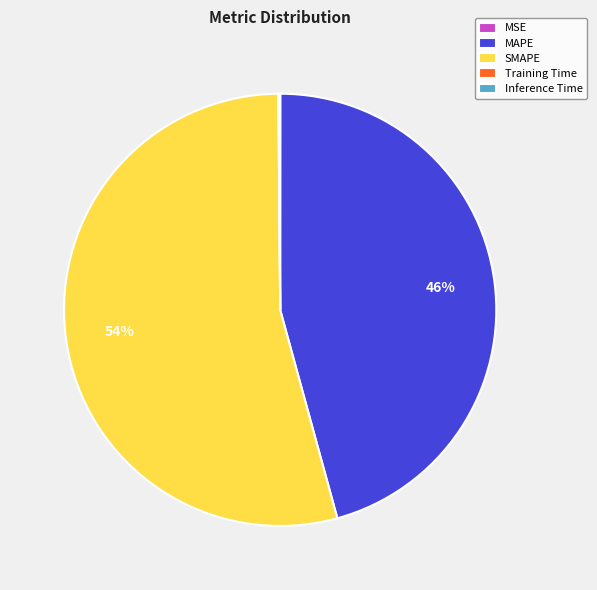

To the nearest percent, what is the average slice percentage?

20%